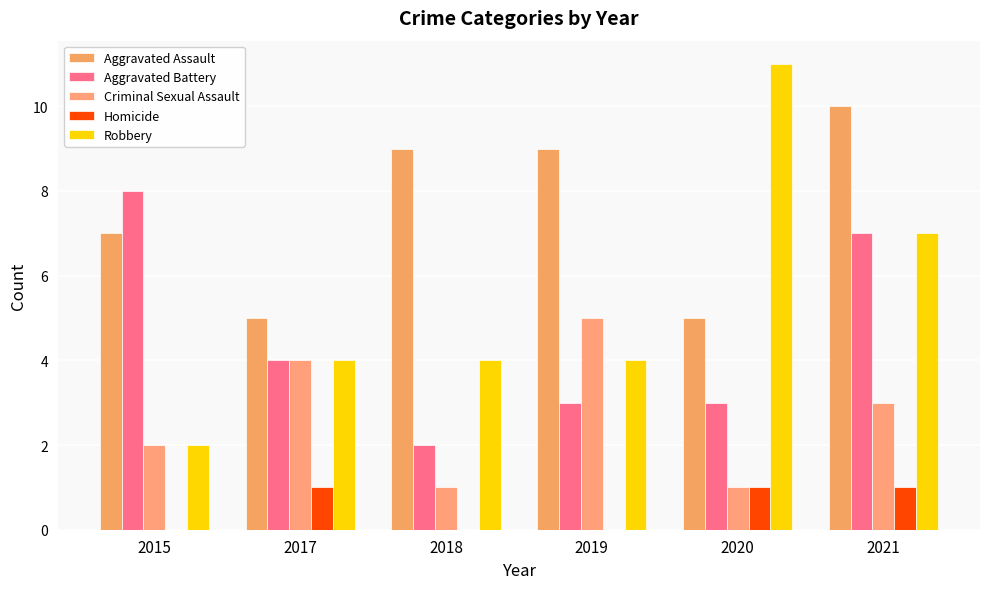

How many groups of bars are there?

6